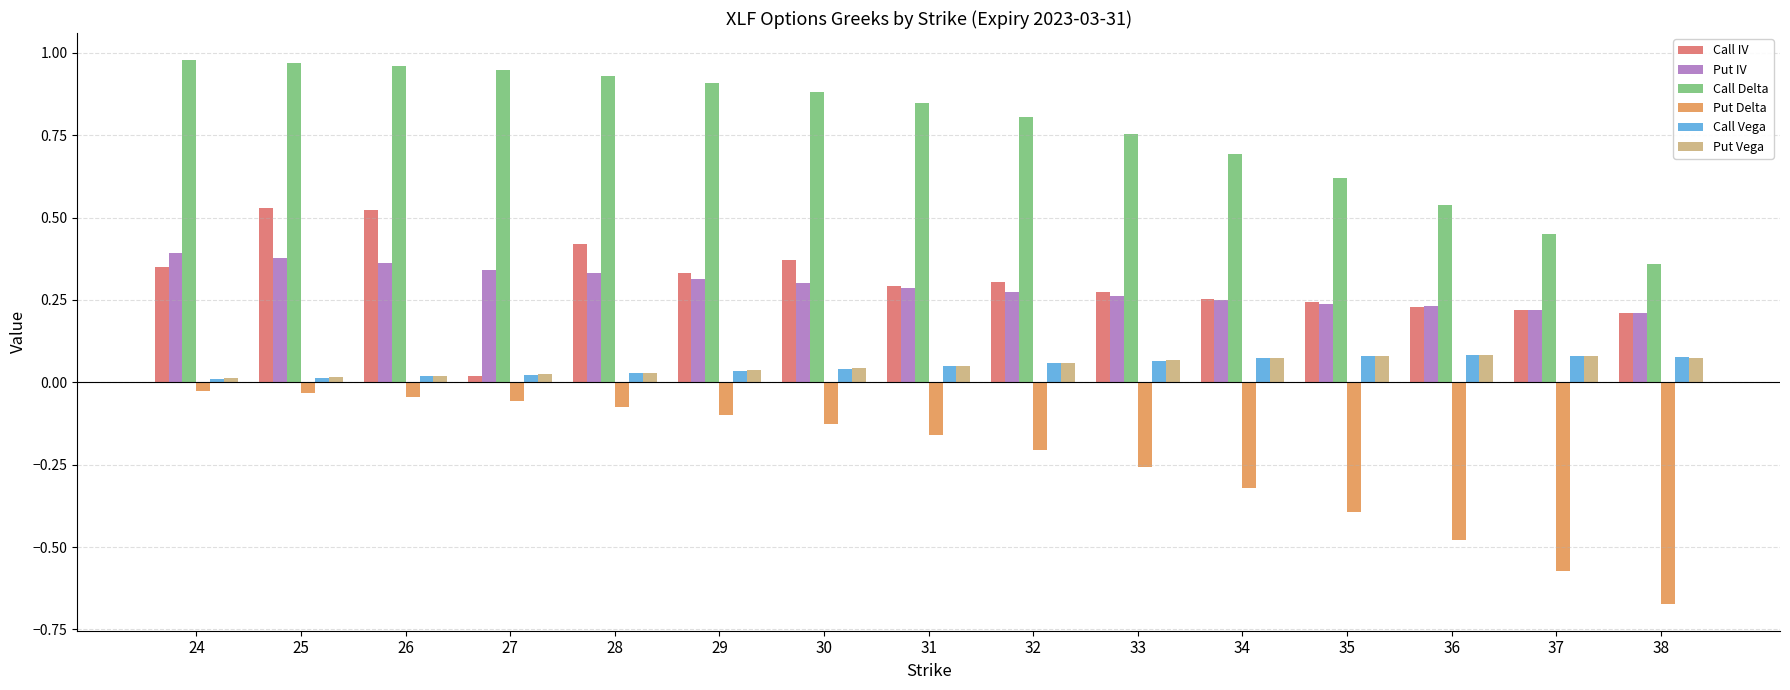

True or false: Put Vega has a value of 0.0 at 28.

True